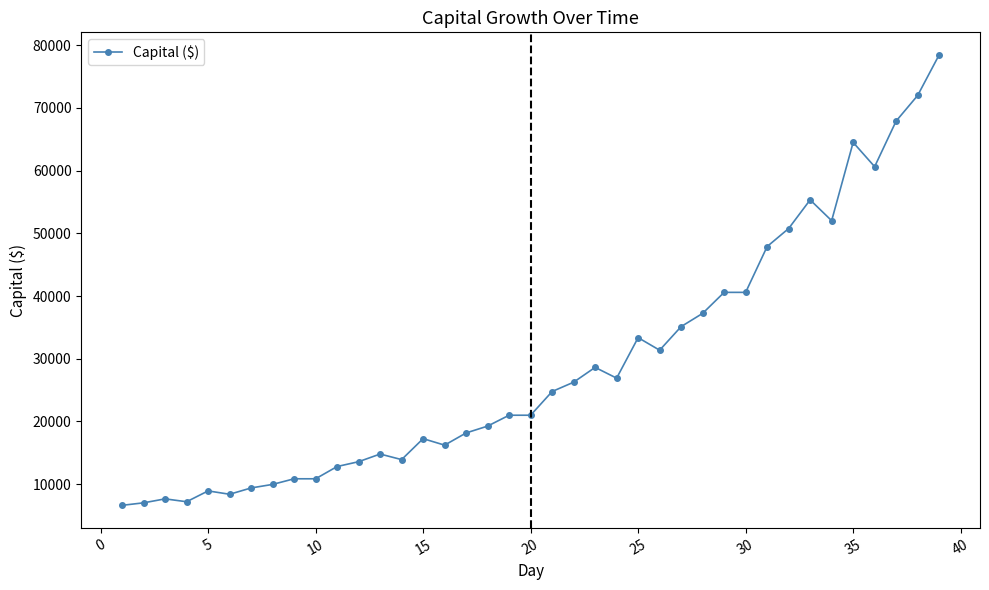

What is the sum of all values?

1129220.8